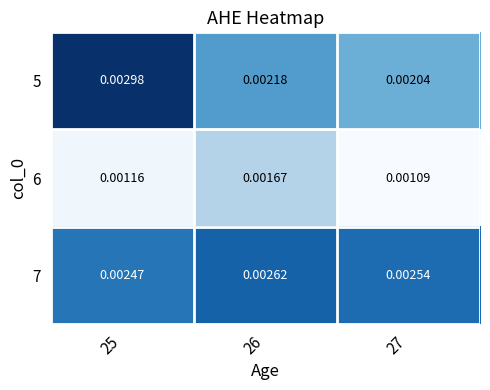

Is the value of 5 at 27 greater than the value of 6 at 25?

Yes